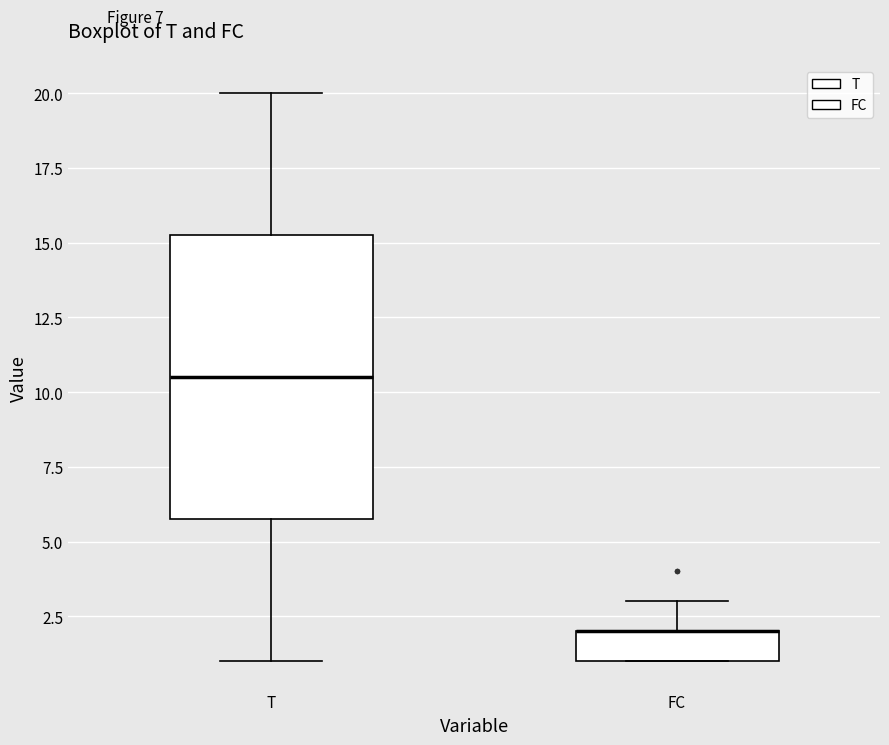

Reading left to right, transcribe this box plot: for each box, give where its median line is, the range the box spans, and where its two whiskers end, as read against the y-axis. The values are not printed on the chart, so give them approximately, as read against the axis.

T: median 10.5, box 6.0 to 15.5, whiskers 1.0 to 20.0
FC: median 2.0 (drawn on the box's upper edge), box 1.0 to 2.0, whiskers 1.0 to 3.0